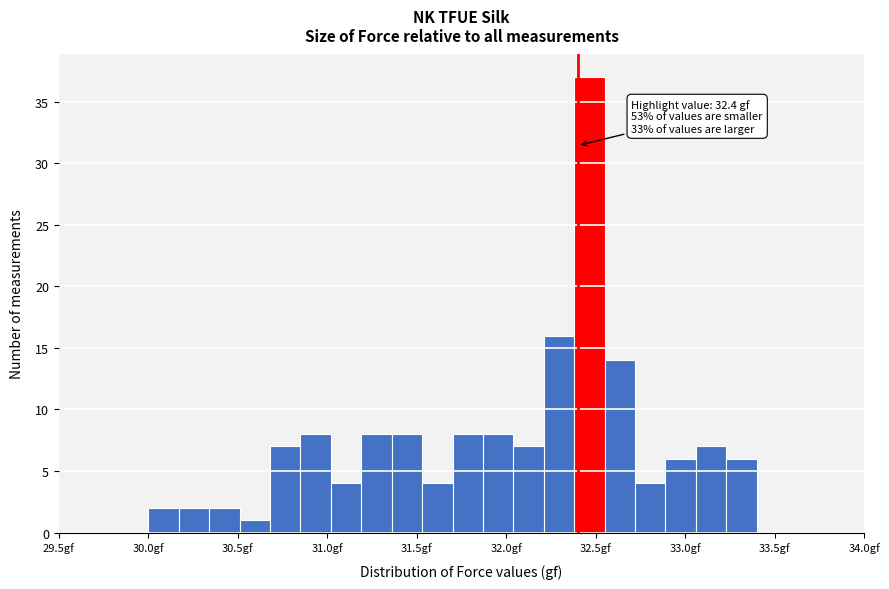

Read against the x-axis, roughly where is the centre of the tallest bar?

32.45